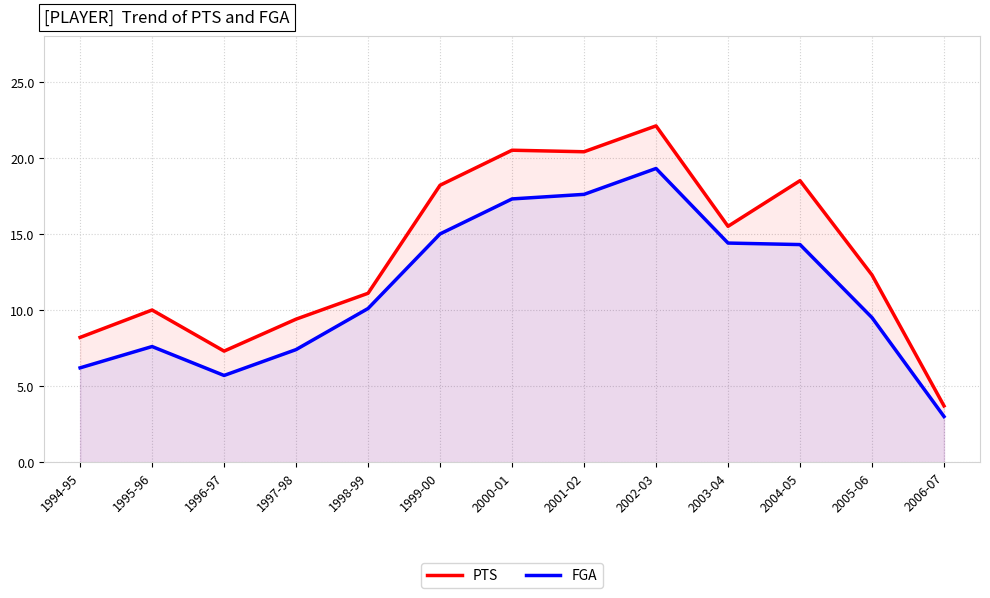

Rank the series by their maximum value, from lowest to highest.

FGA, PTS